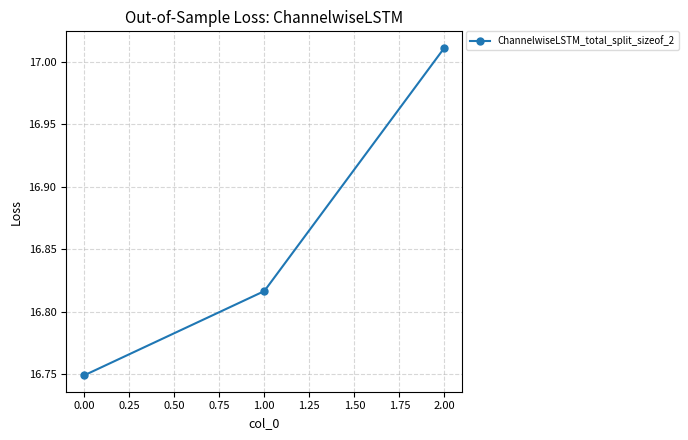

What position from the right is 0.00?

3